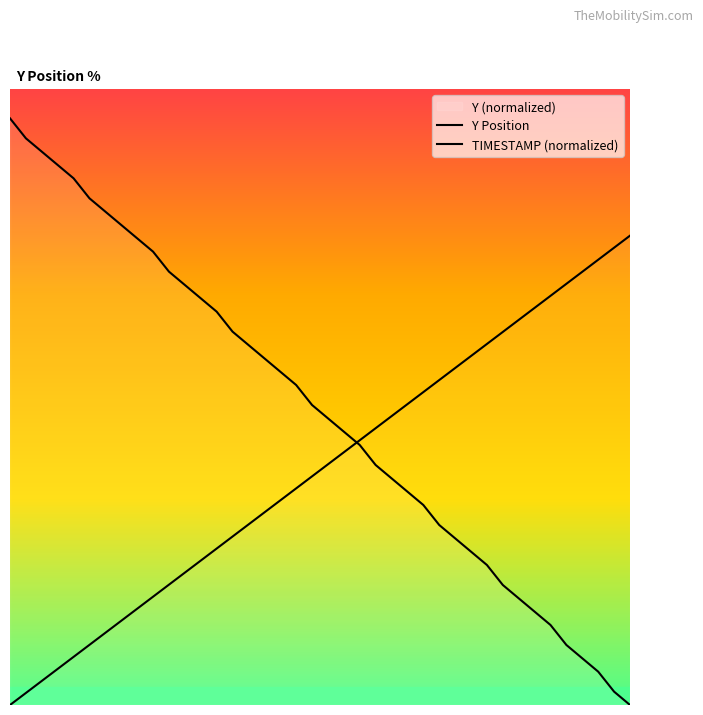

What is the value of the TIMESTAMP (normalized) point at the 21st from the left?

41.0